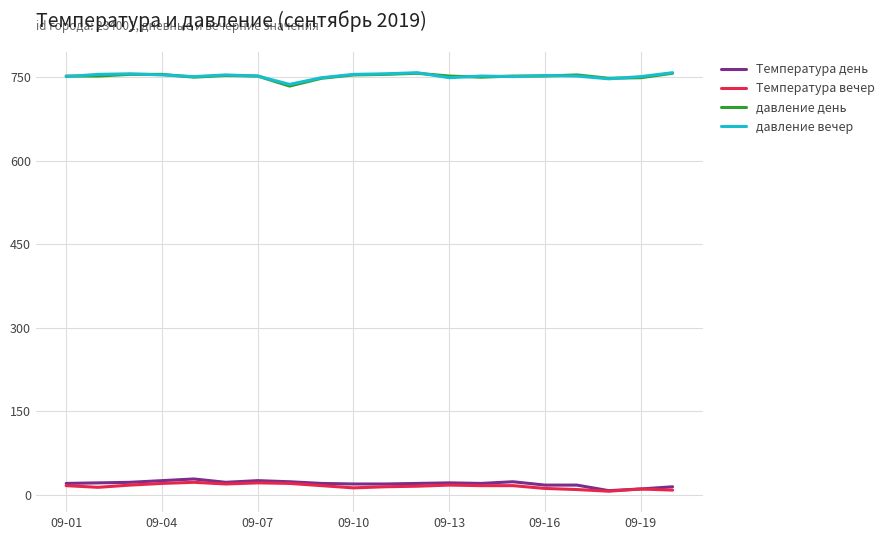

True or false: Температура вечер and давление вечер cross at least once.

False